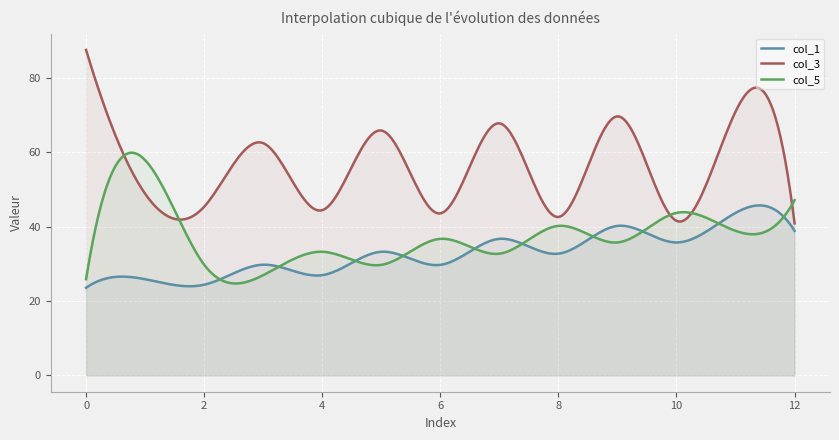

True or false: col_1 and col_3 cross at least once.

False